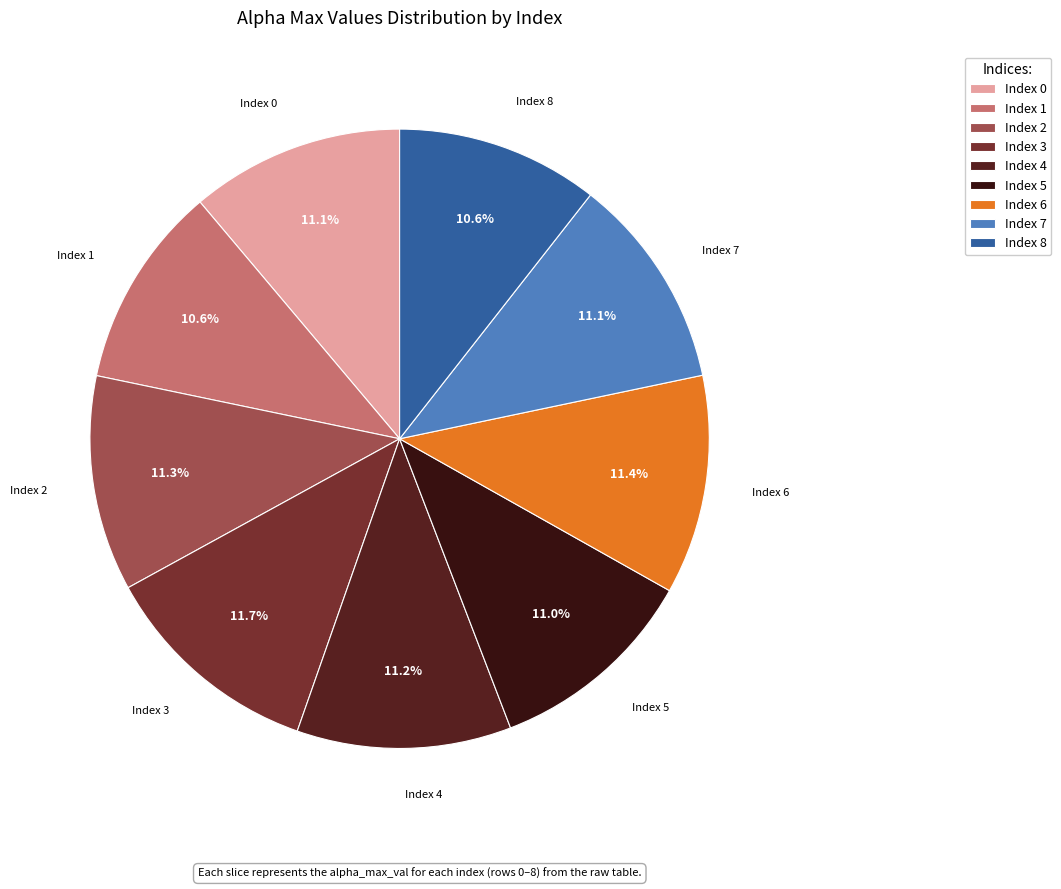

Does any single category account for the majority?

No